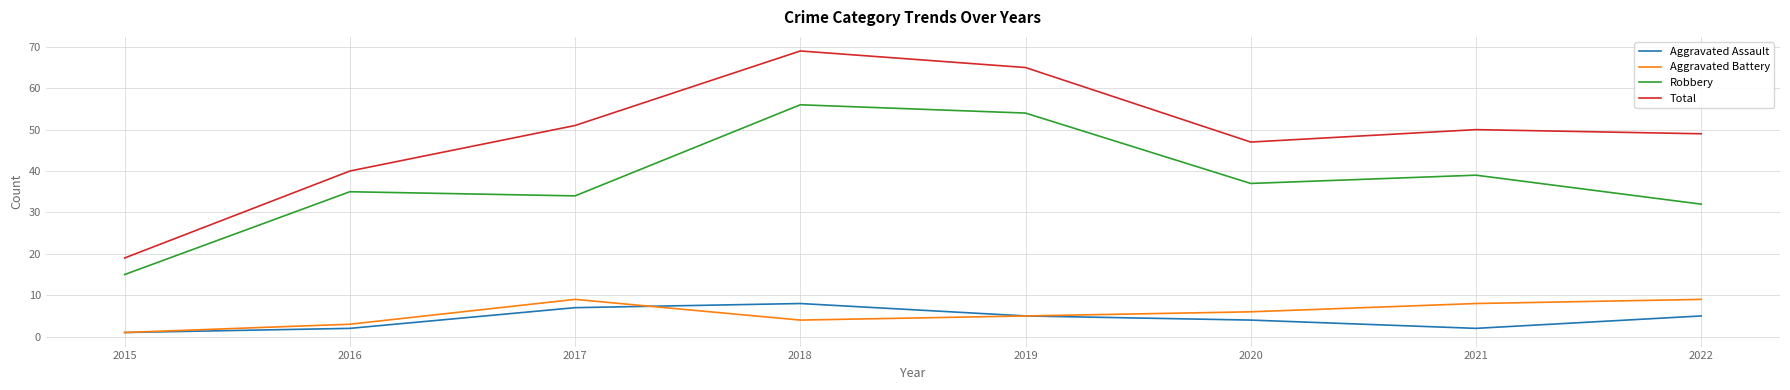

What is the difference between the maximum and minimum values in the Aggravated Battery series?

8